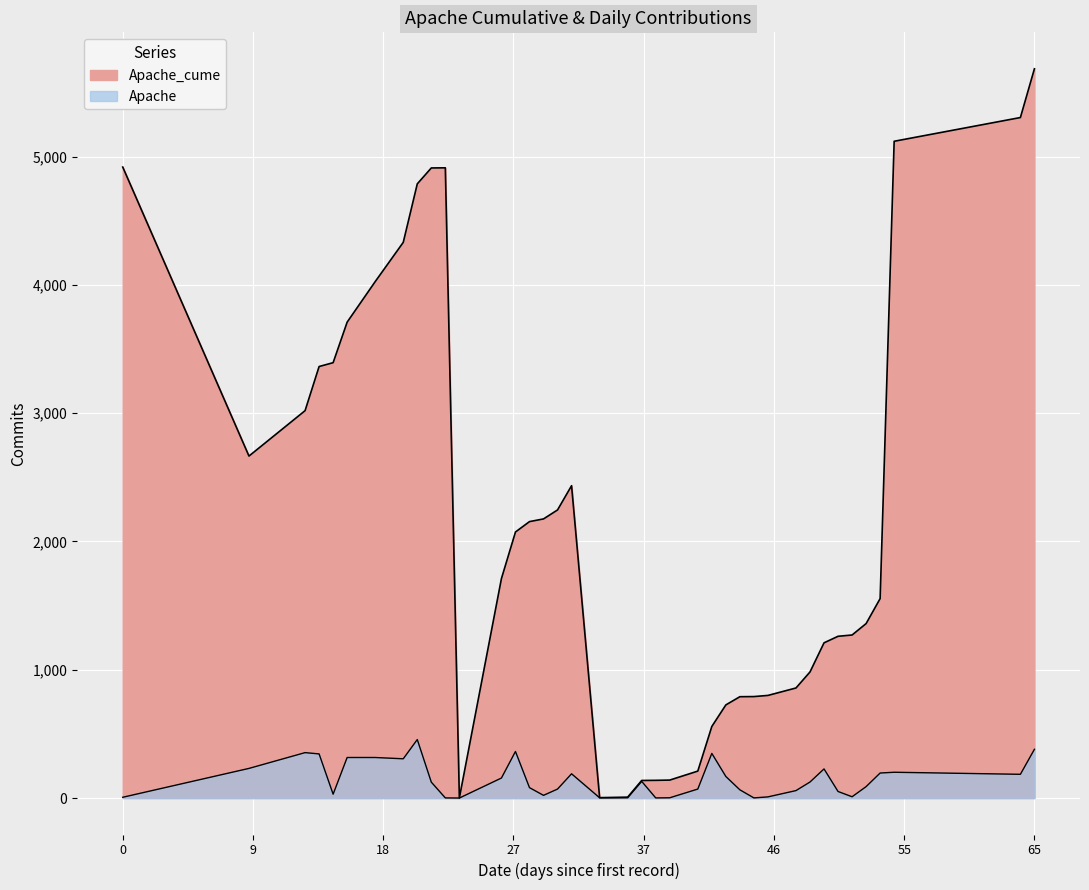

The Apache series shows 2 at 12/31/2020. True or false?

False